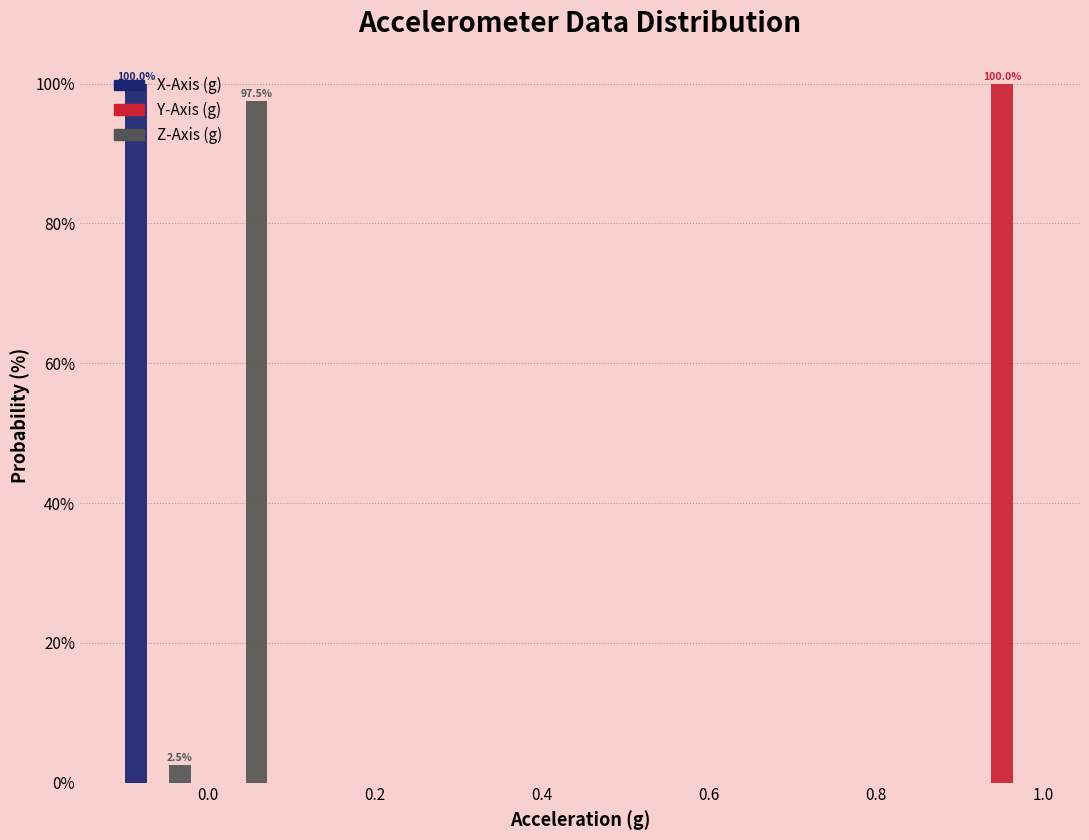

In the Y-Axis (g) series, which range on the x-axis has the tallest bar?

0.90 to 1.00